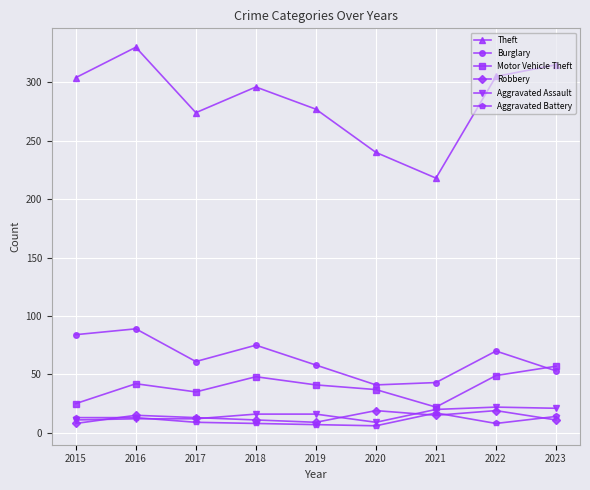

What value does the Aggravated Battery series have at 2015?

13